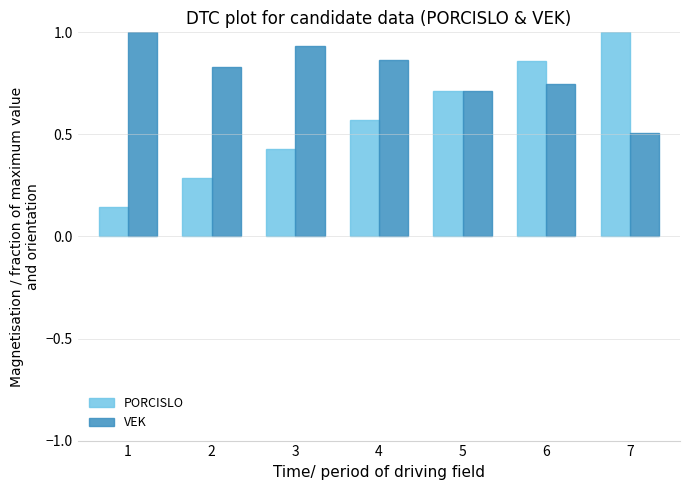

Rank the series at 1 from highest to lowest value.

VEK, PORCISLO